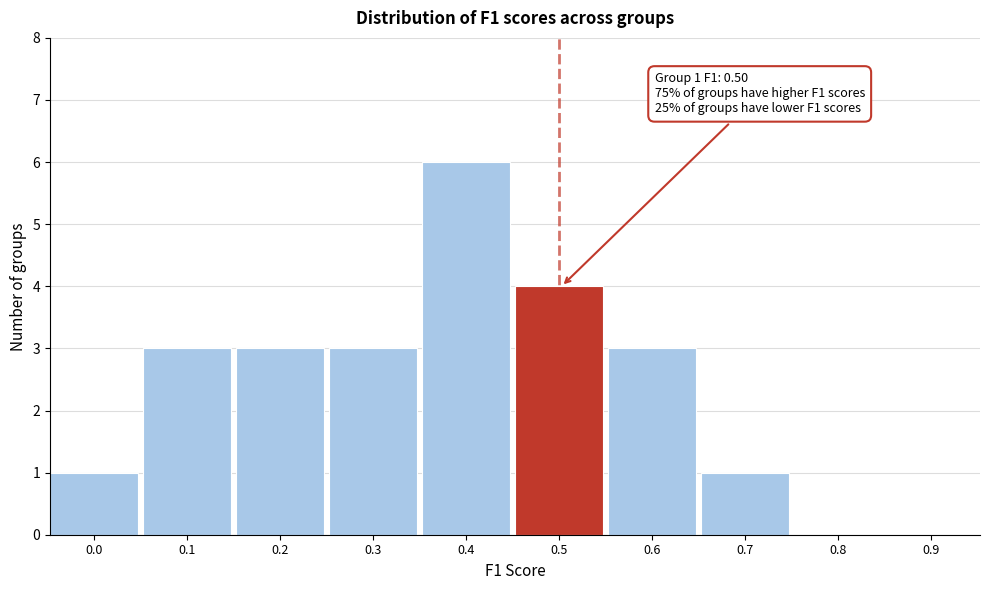

Reading right to left, extract all data points from this chart.

0.9=0	0.8=0	0.7=1	0.6=3	0.5=4	0.4=6	0.3=3	0.2=3	0.1=3	0.0=1